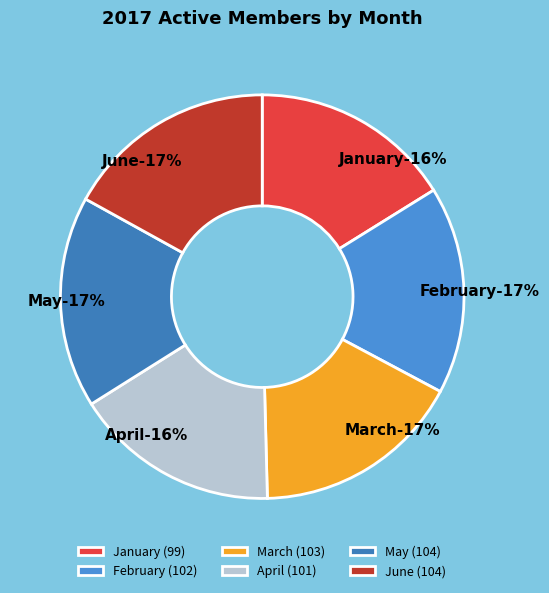

Rank the categories by value from highest to lowest.

May, June, March, February, April, January